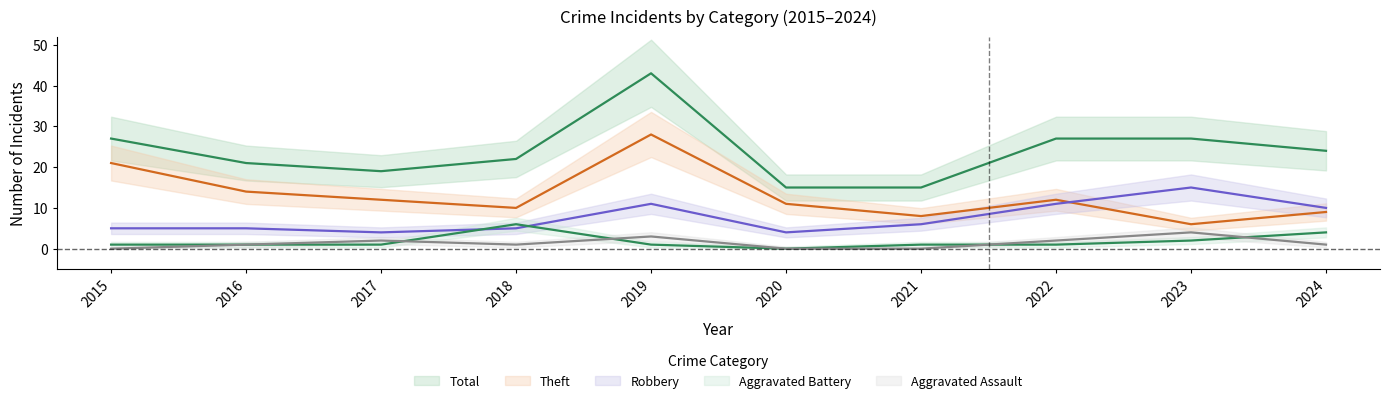

List the labels in order of Theft value, smallest first.

2023, 2021, 2024, 2018, 2020, 2017, 2022, 2016, 2015, 2019